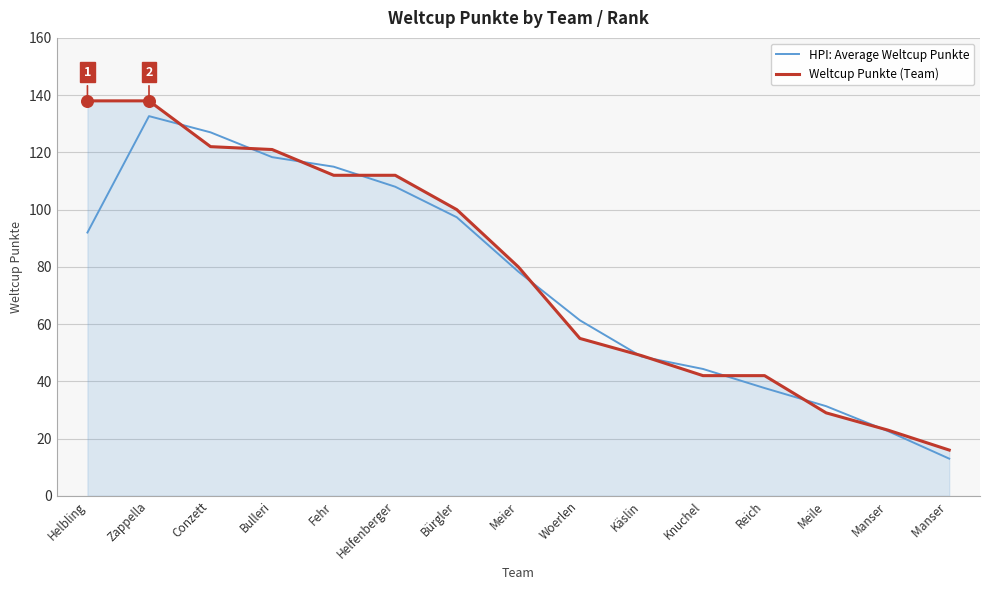

What is the spread (max minus min) of values at Reich?

4.3